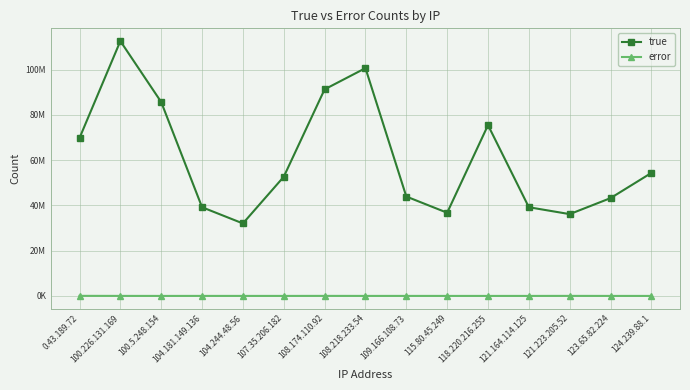

What are all the series names shown in the legend?

true, error